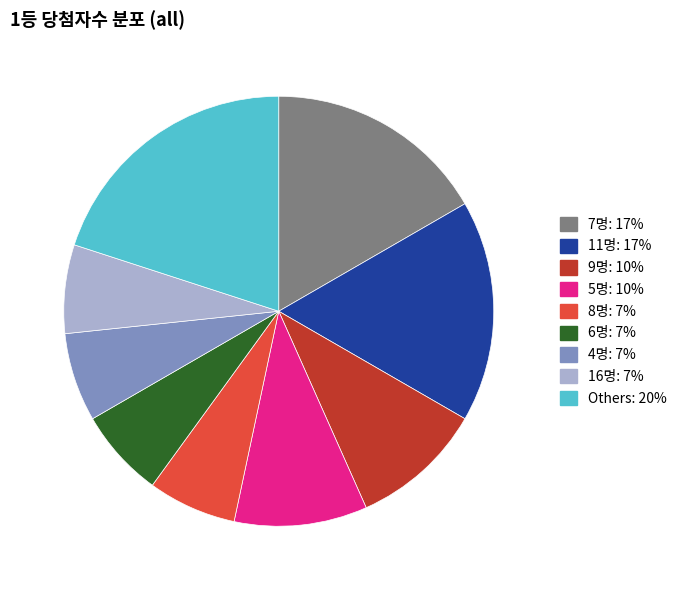

Does any single category account for the majority?

No